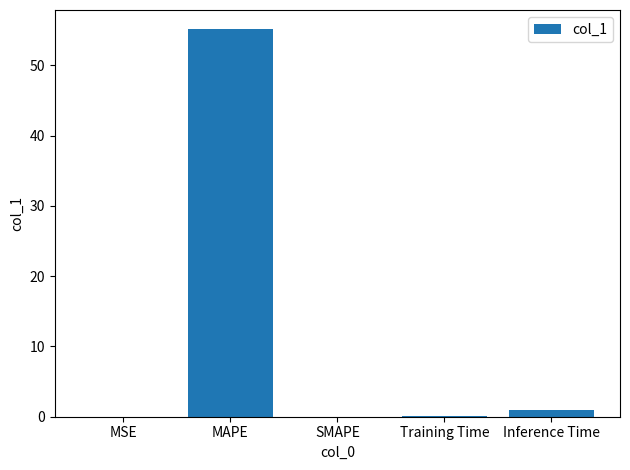

What is the sum of all values?

56.1